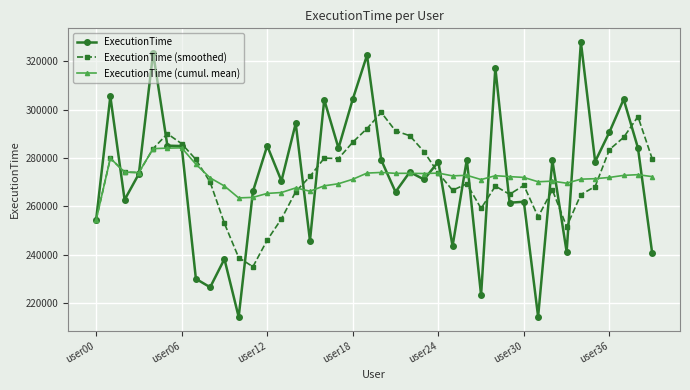

True or false: ExecutionTime has more than 1 points higher than both neighbors.

True